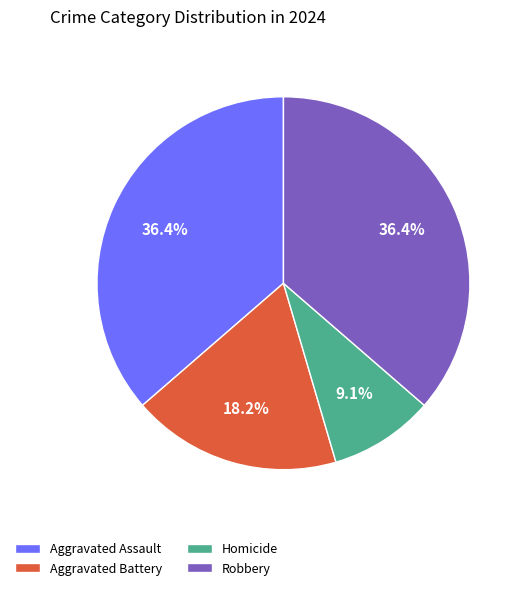

Which category has the smallest portion of the pie?

Homicide